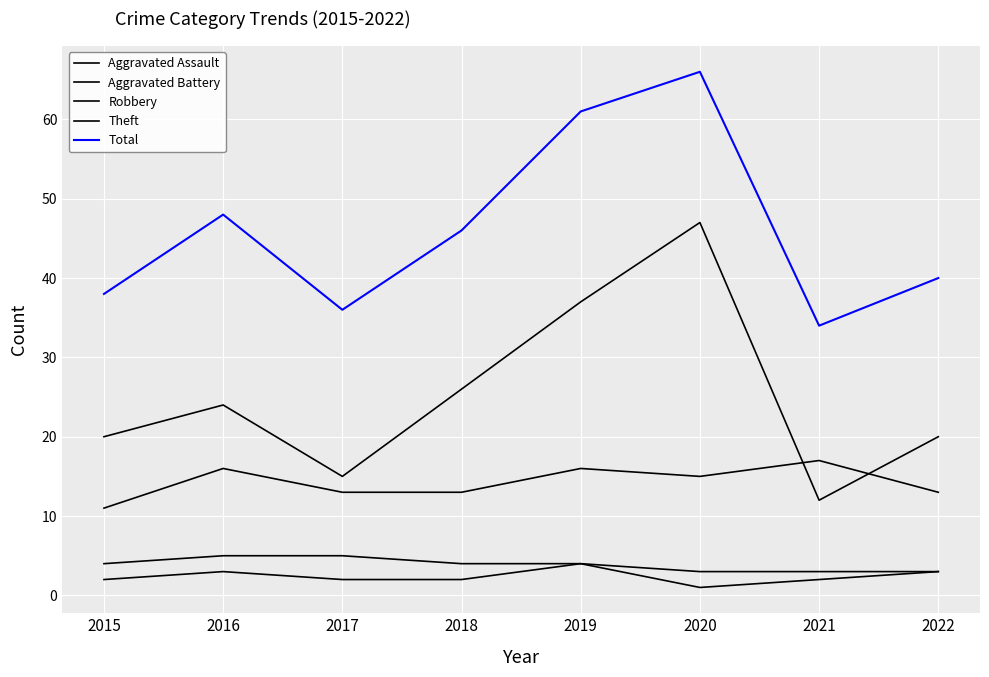

How many lines are shown in the chart?

5